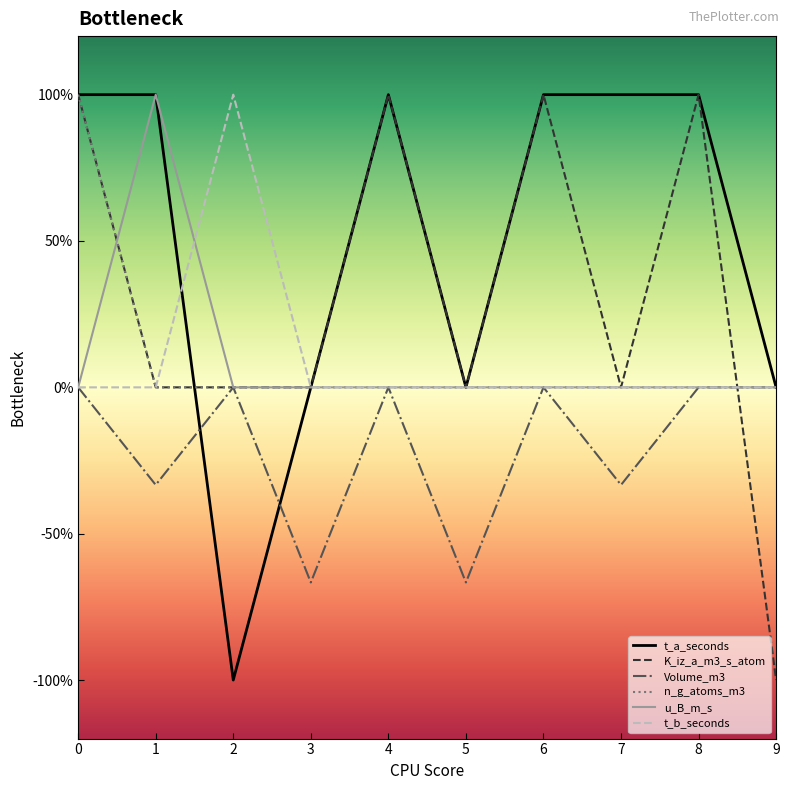

Count the t_b_seconds values in the range 0 to 1.

10